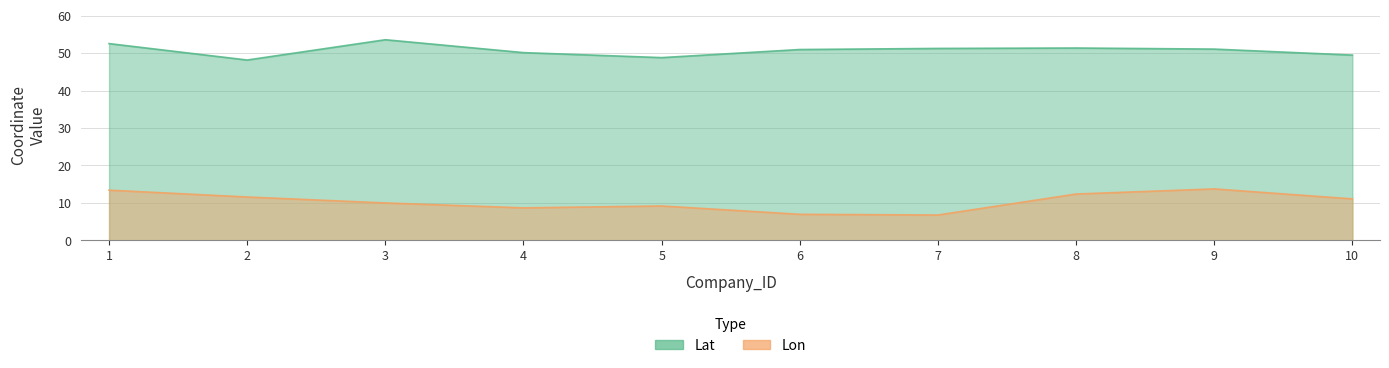

Does the chart display data point markers on the line(s)?

No